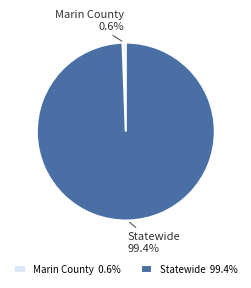

Rank the categories by value from lowest to highest.

Marin County, Statewide